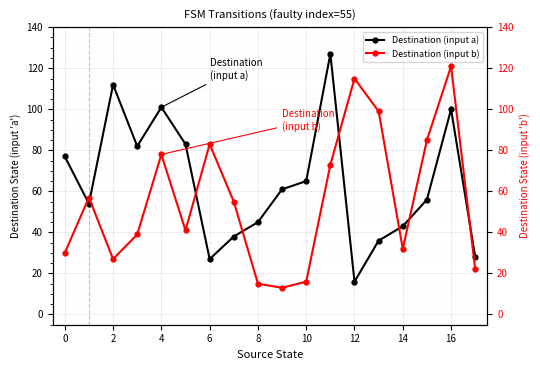

The value of Destination (input a) at 8 is 45. True or false?

True